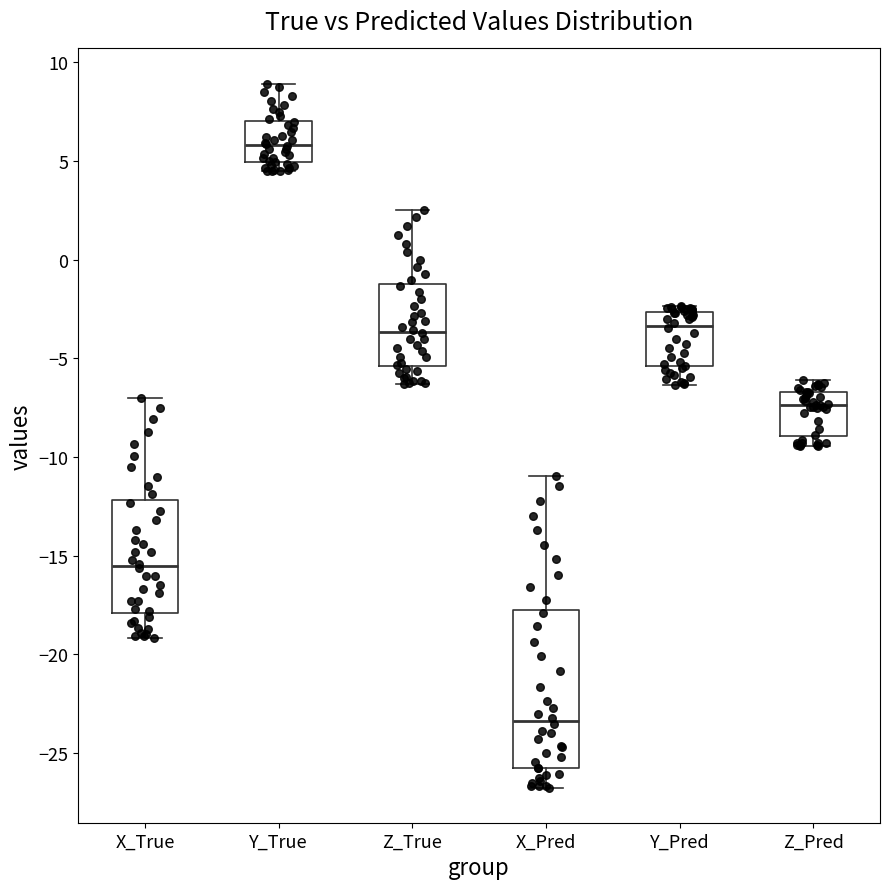

Comparing the boxes themselves (not the whiskers), which one is the tallest?

X_Pred